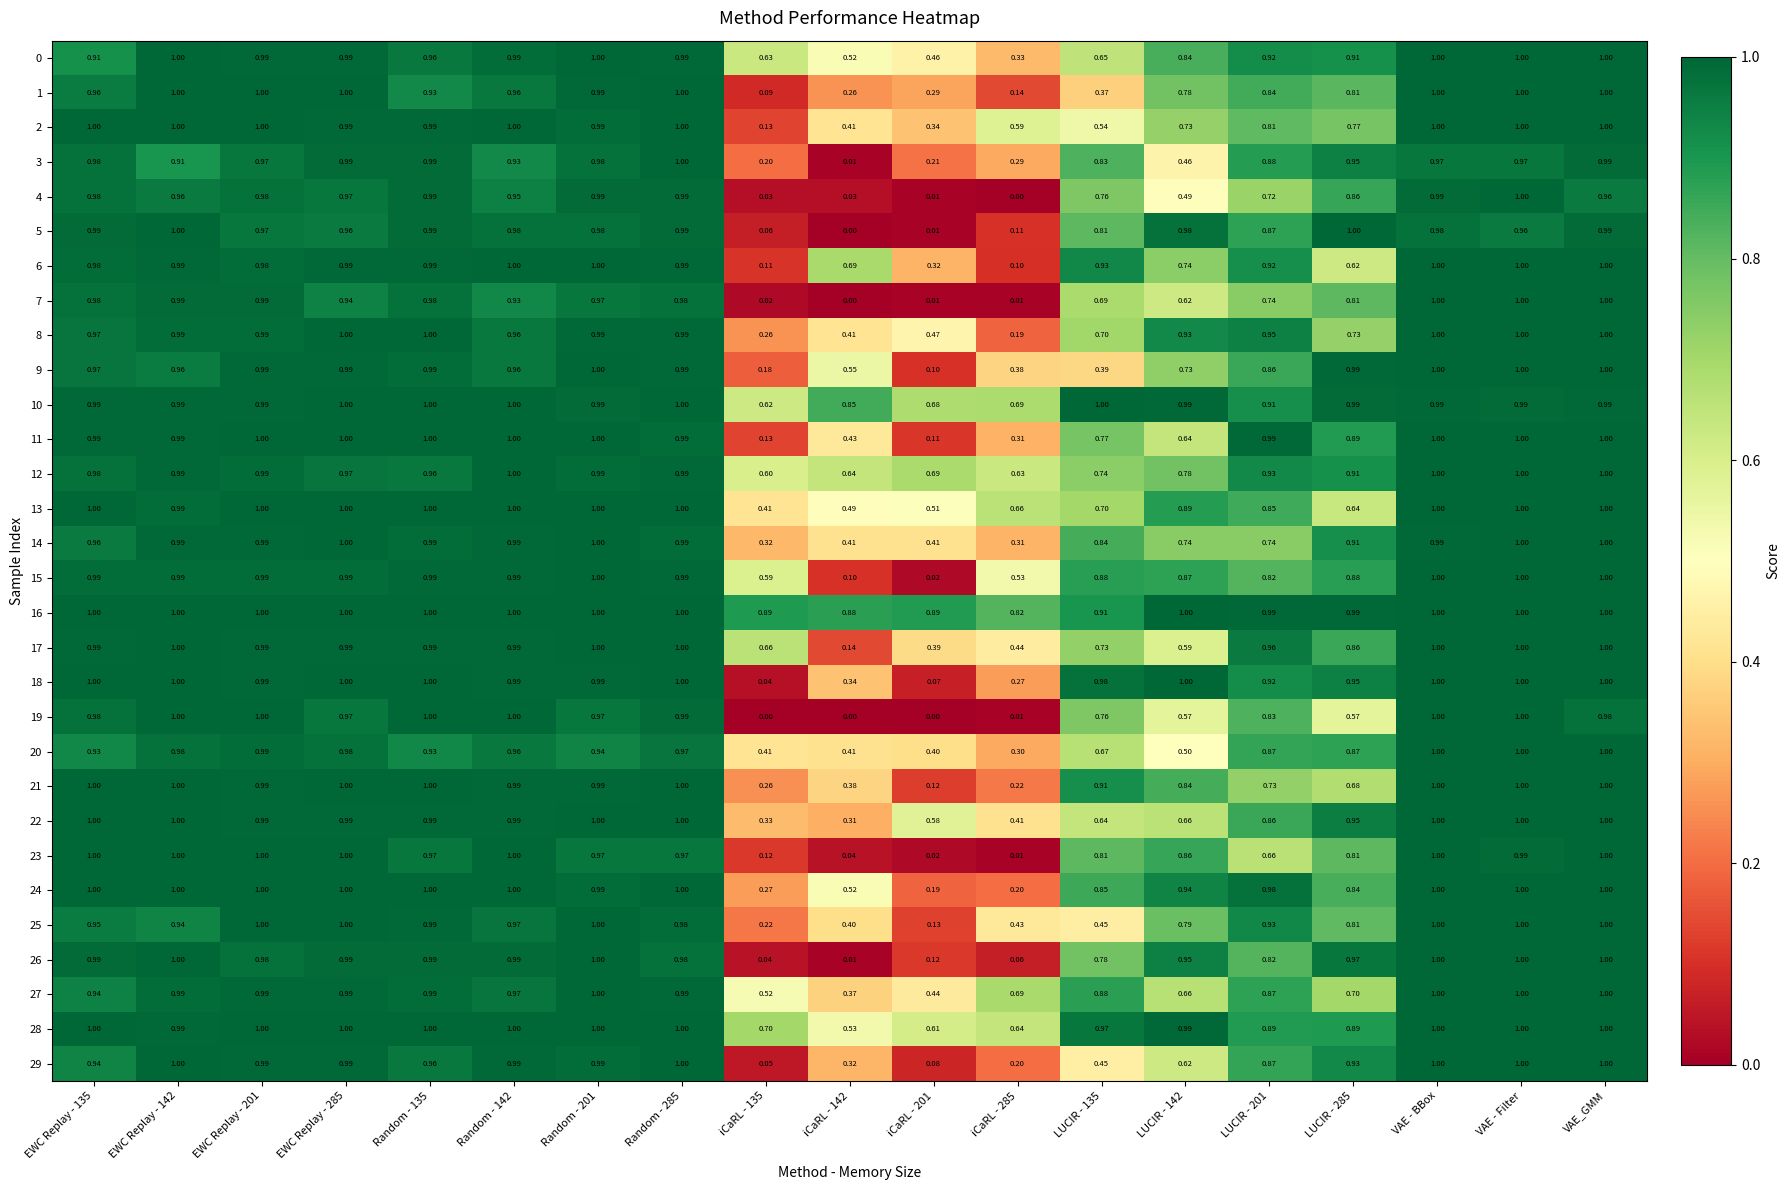

Is the value of 6 at iCaRL - 201 greater than the value of 14 at EWC Replay - 201?

No